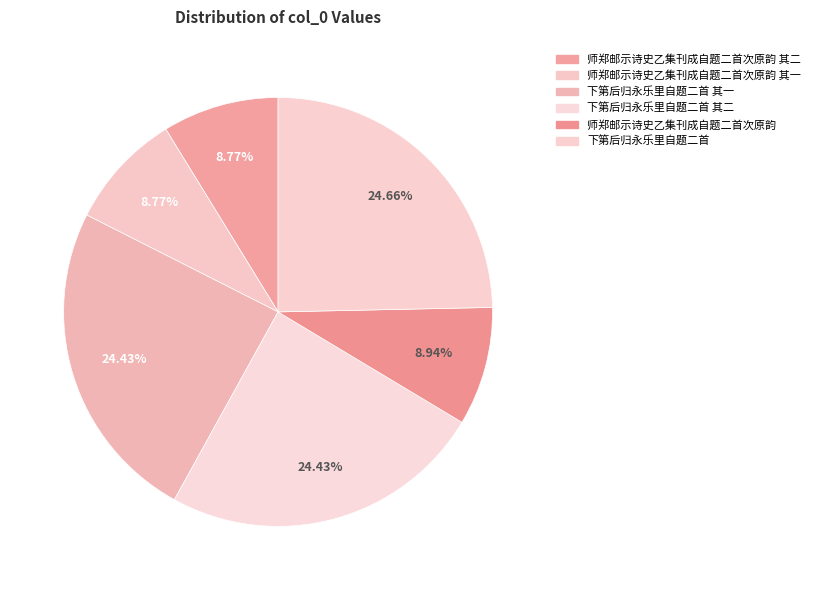

Is there a majority slice in this chart?

No